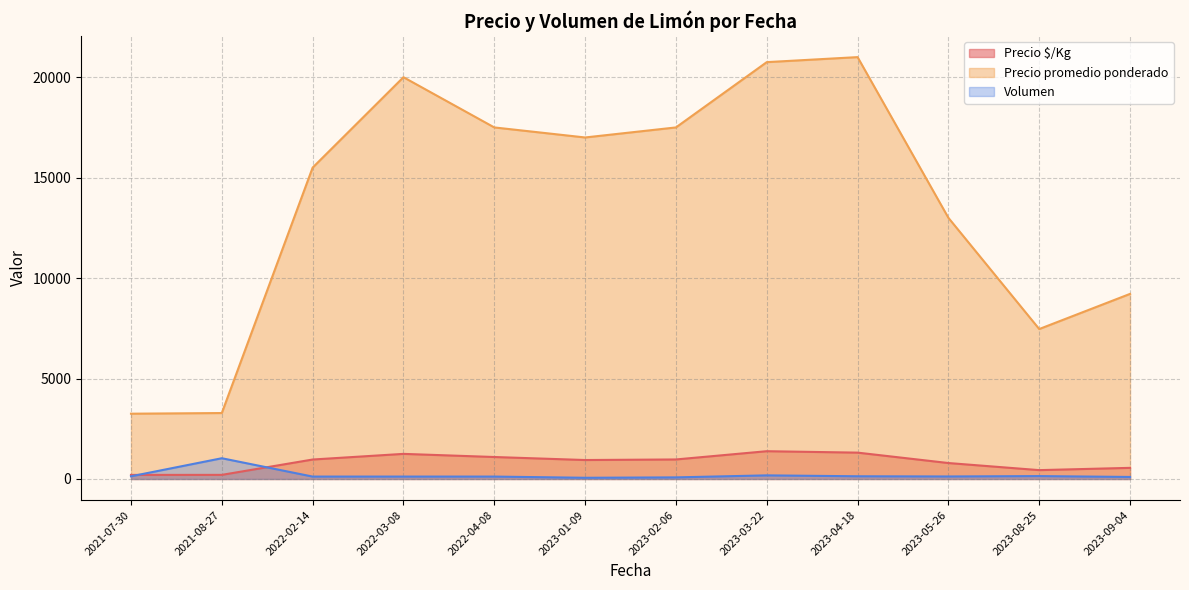

The Volumen series shows 120 at 2021-07-30. True or false?

True